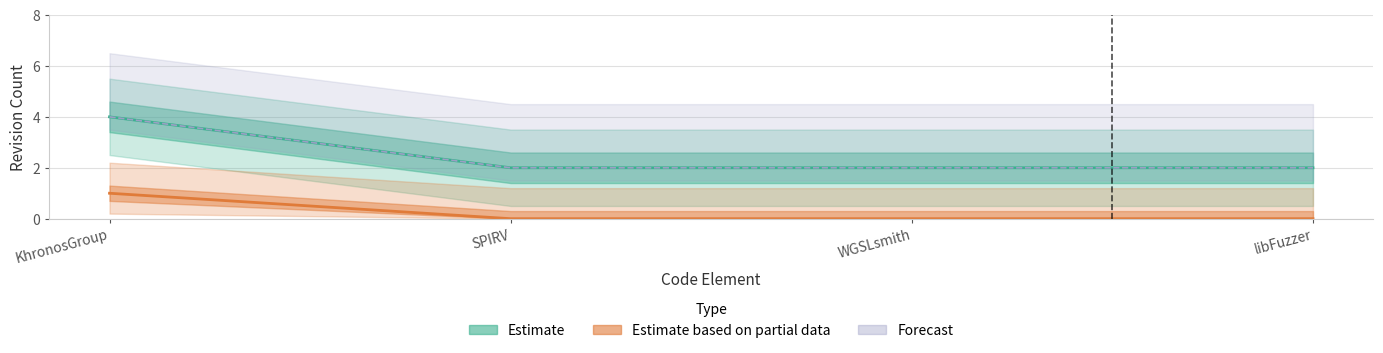

The rev_2 series shows 3 at KhronosGroup. True or false?

False